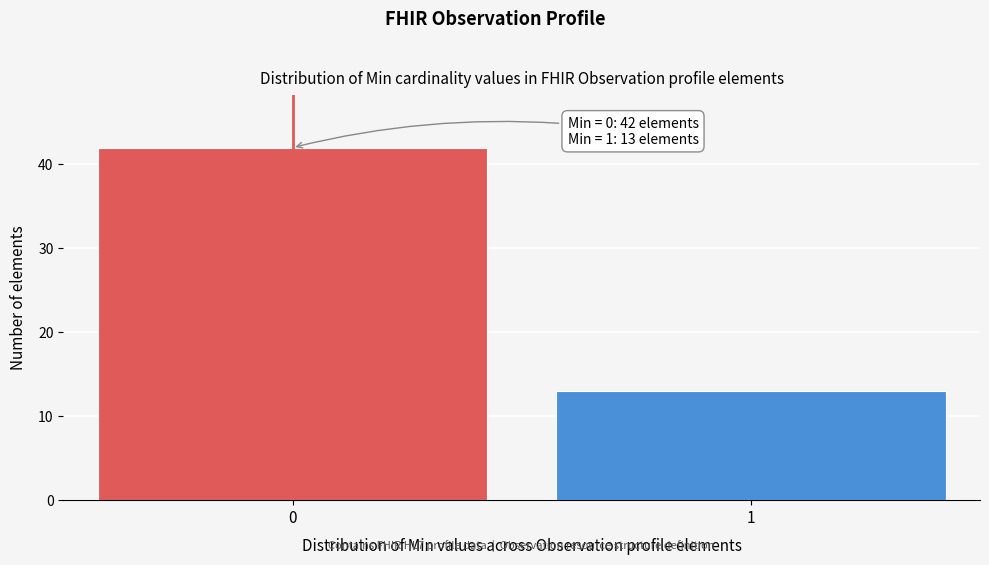

Reading left to right, what are all the values shown in this chart?

42	13